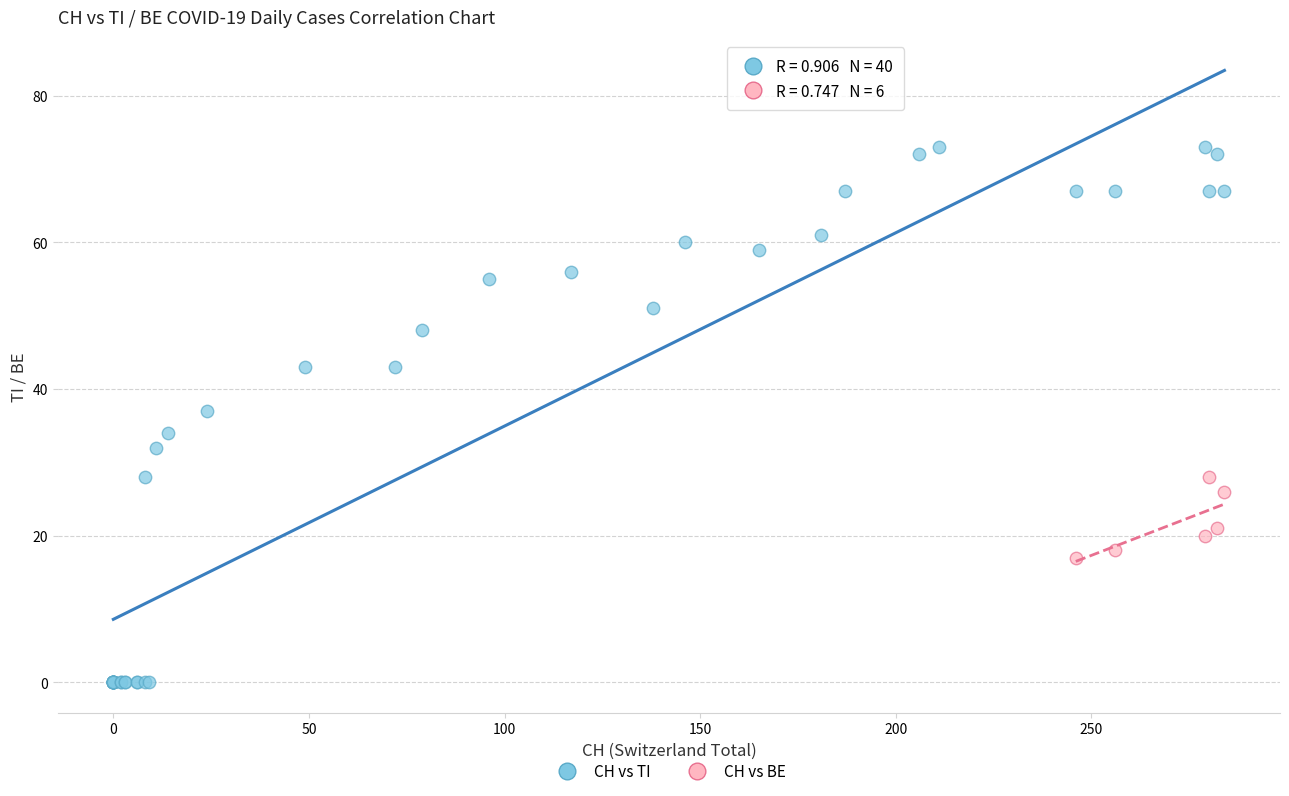

Which series has the largest Y range (max minus min)?

CH vs TI